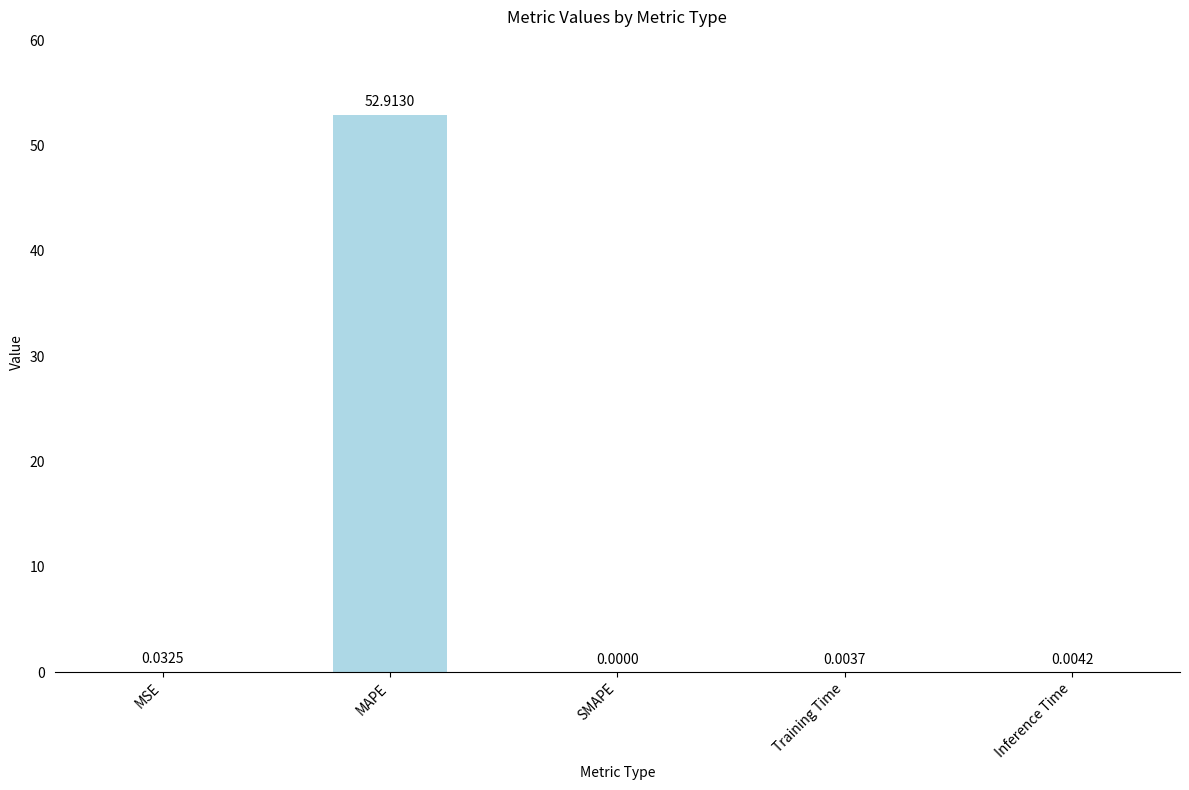

The value at MAPE is 52.9. True or false?

True